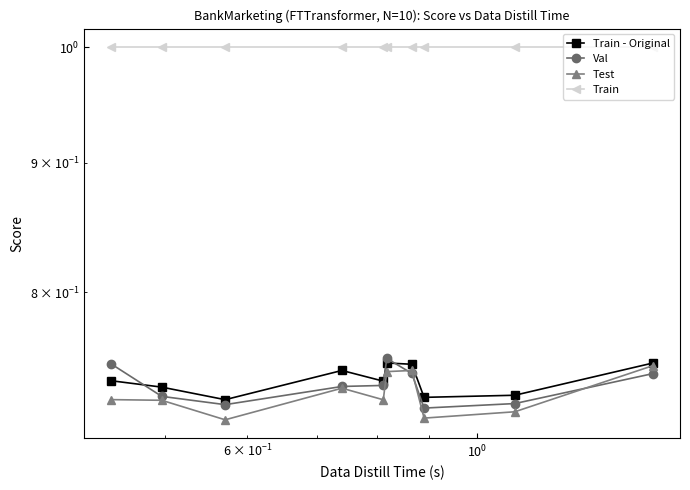

What is the total value across all series at $\mathdefault{10^{0}}$?

3.2